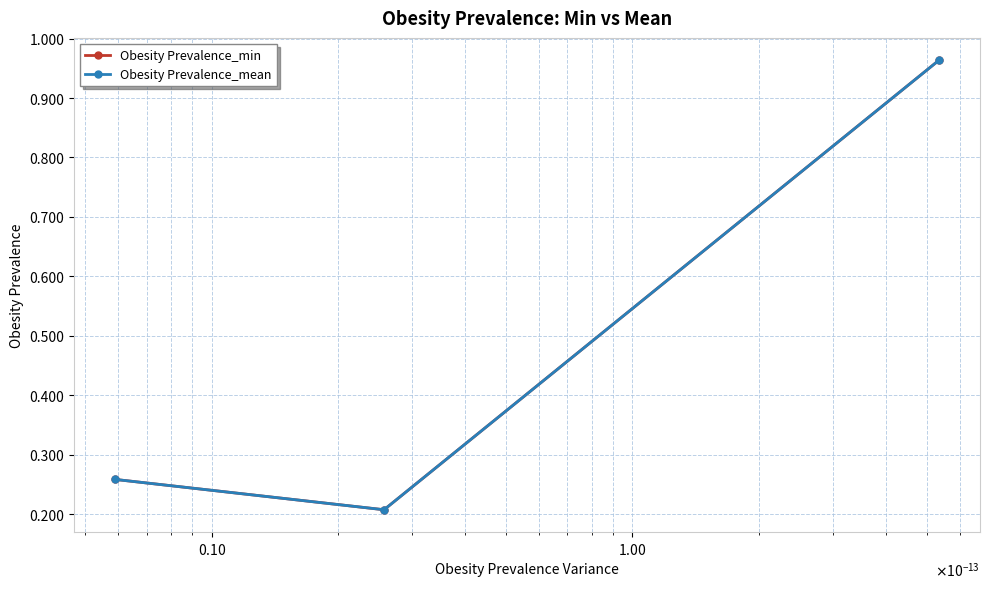

What are all the series names shown in the legend?

Obesity Prevalence_min, Obesity Prevalence_mean